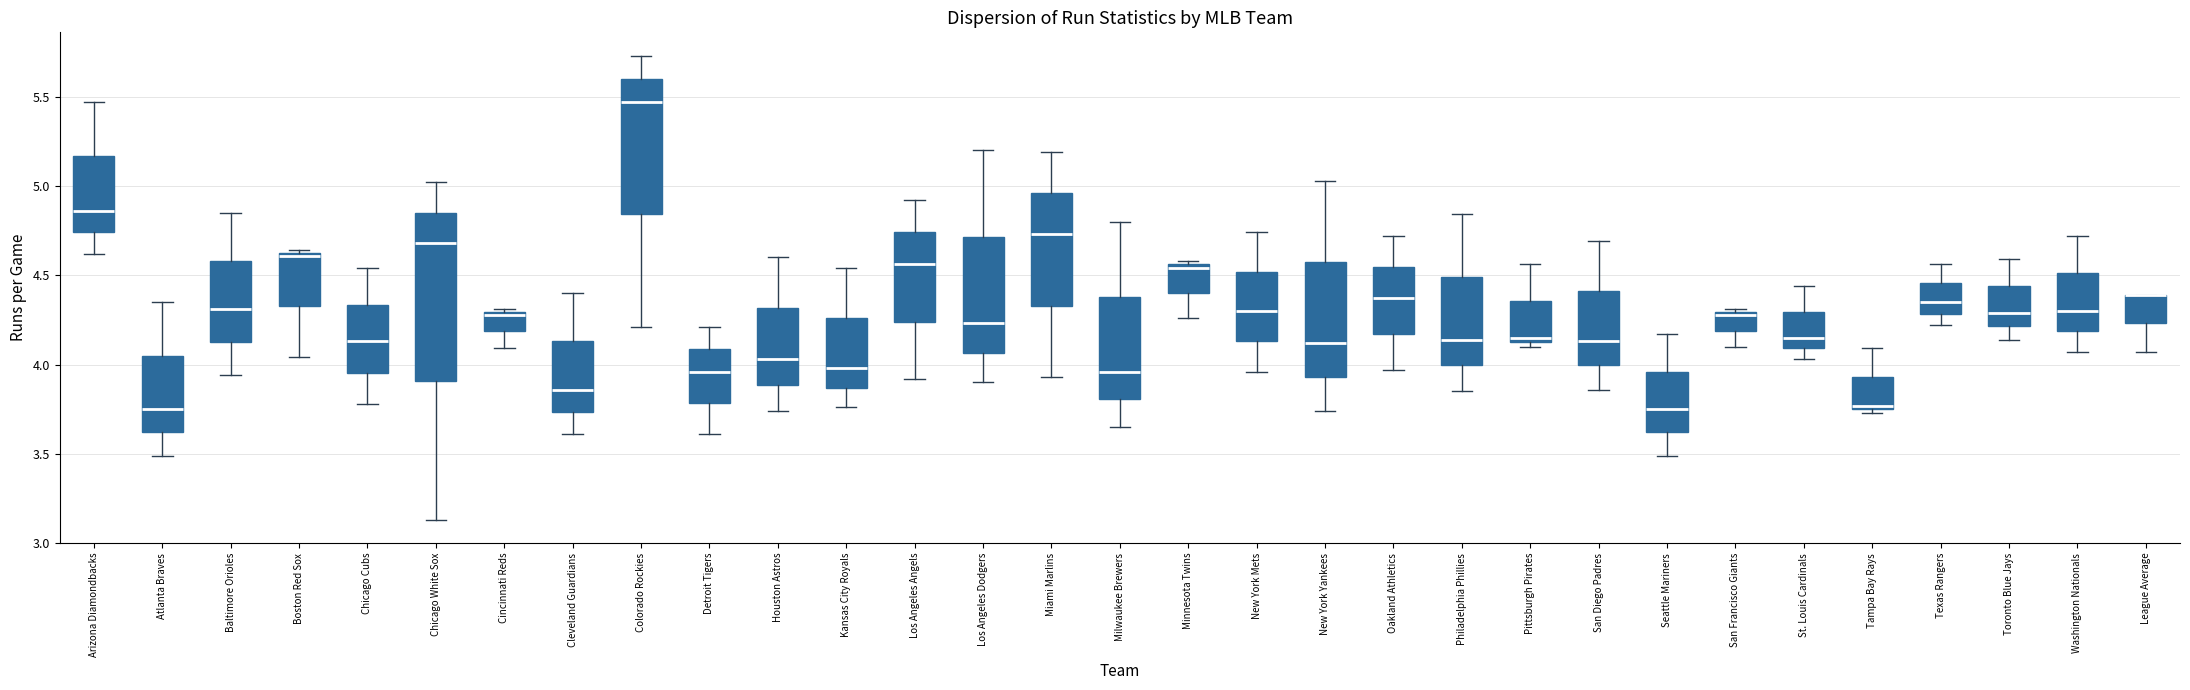

Which box is the tallest, from its lower edge to its upper edge?

Chicago White Sox